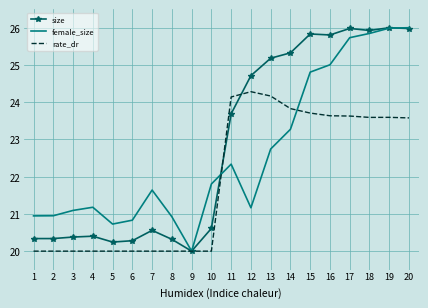

Is the value of size at 3 greater than the value of rate_dr at 20?

No